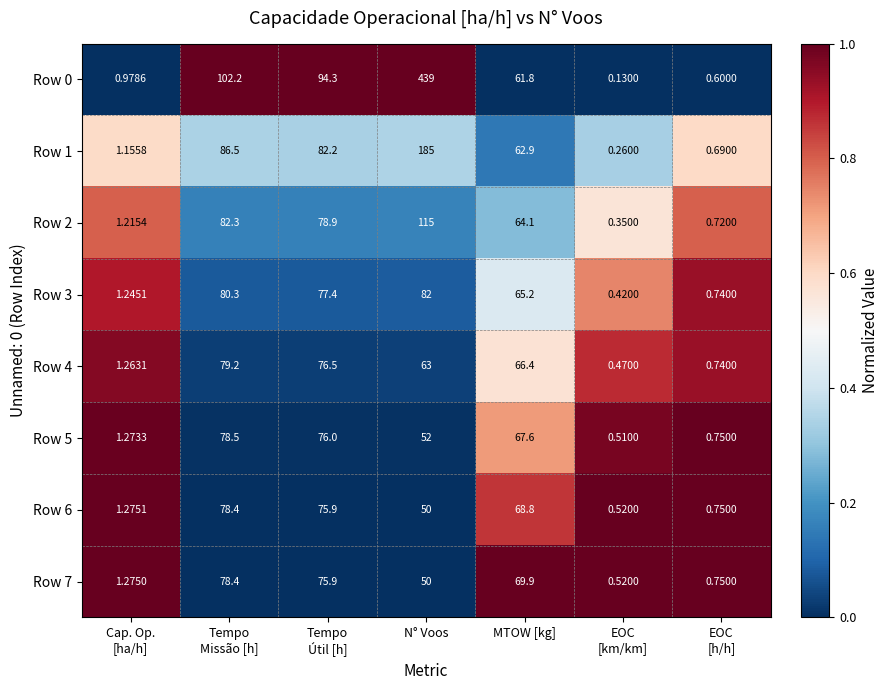

Where is Row 7 nearest to the value 39?

N° Voos